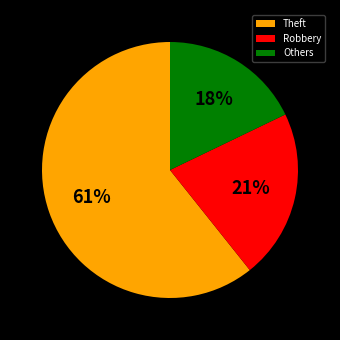

Rank the categories by value from highest to lowest.

Theft, Robbery, Others